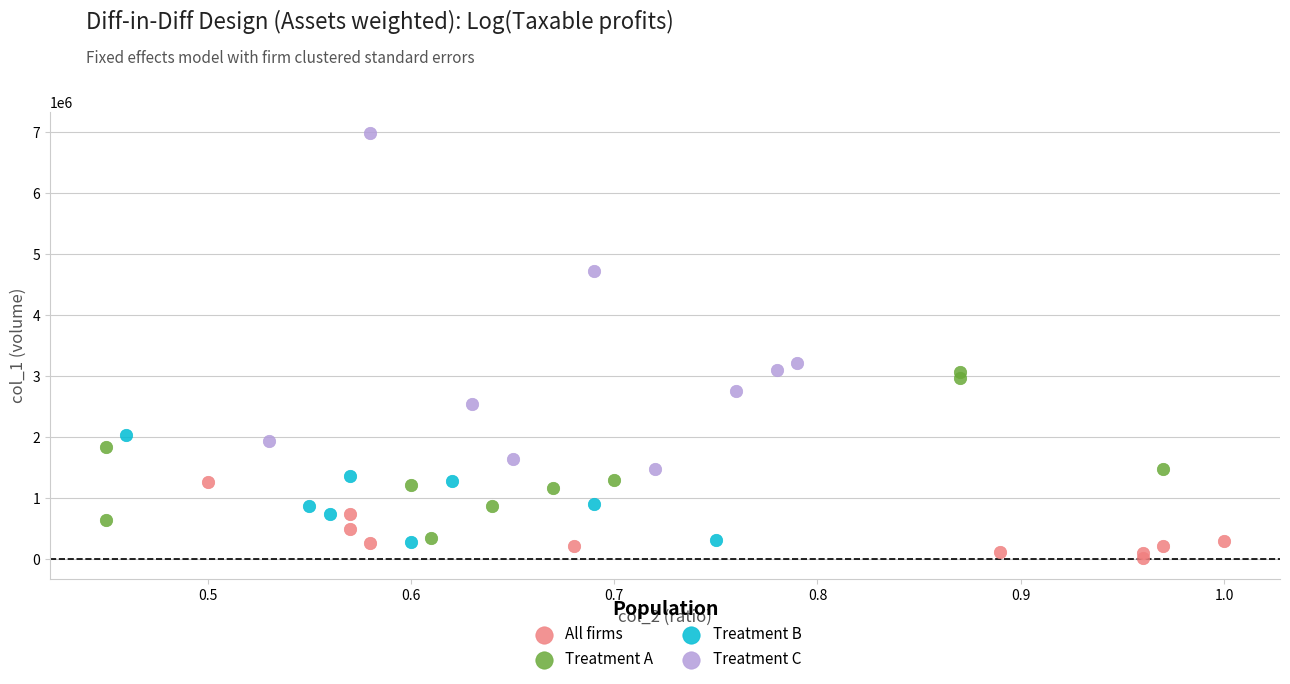

Which series contains the highest Y value?

Treatment C